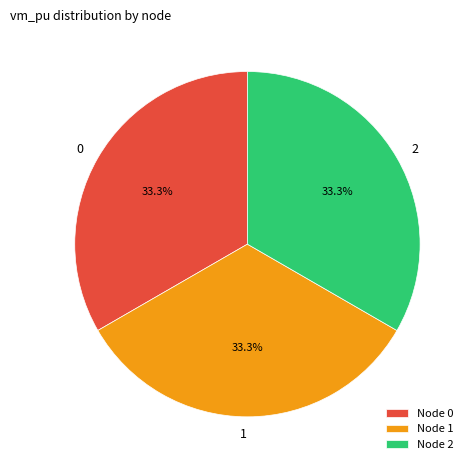

What portion of the pie excludes 0?

66.7%